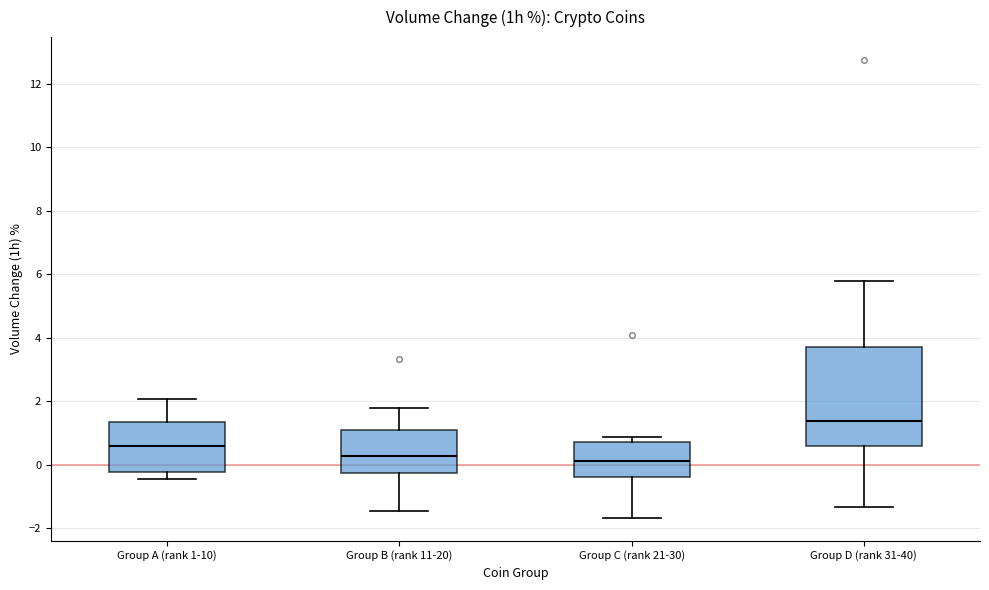

Where does the lower whisker of the box for Group B (rank 11-20) end on the y-axis? The values are not printed on the chart, so give them approximately, as read against the axis.

-1.4